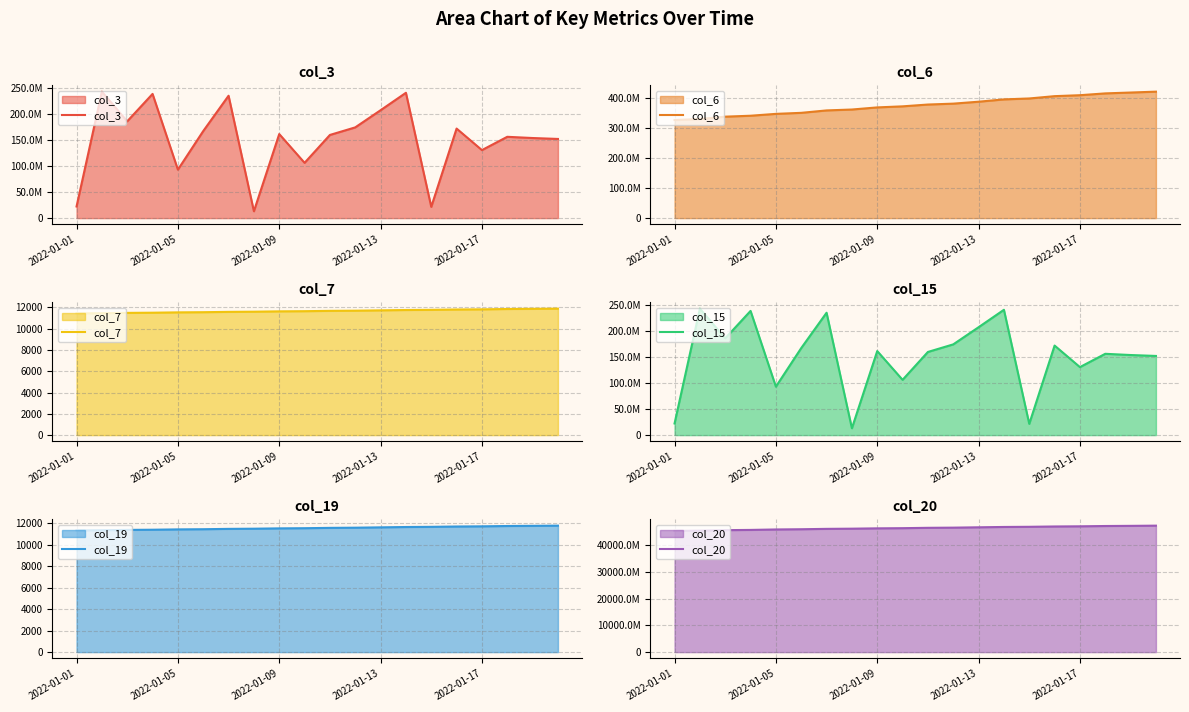

What is the minimum value for col_7?

11446